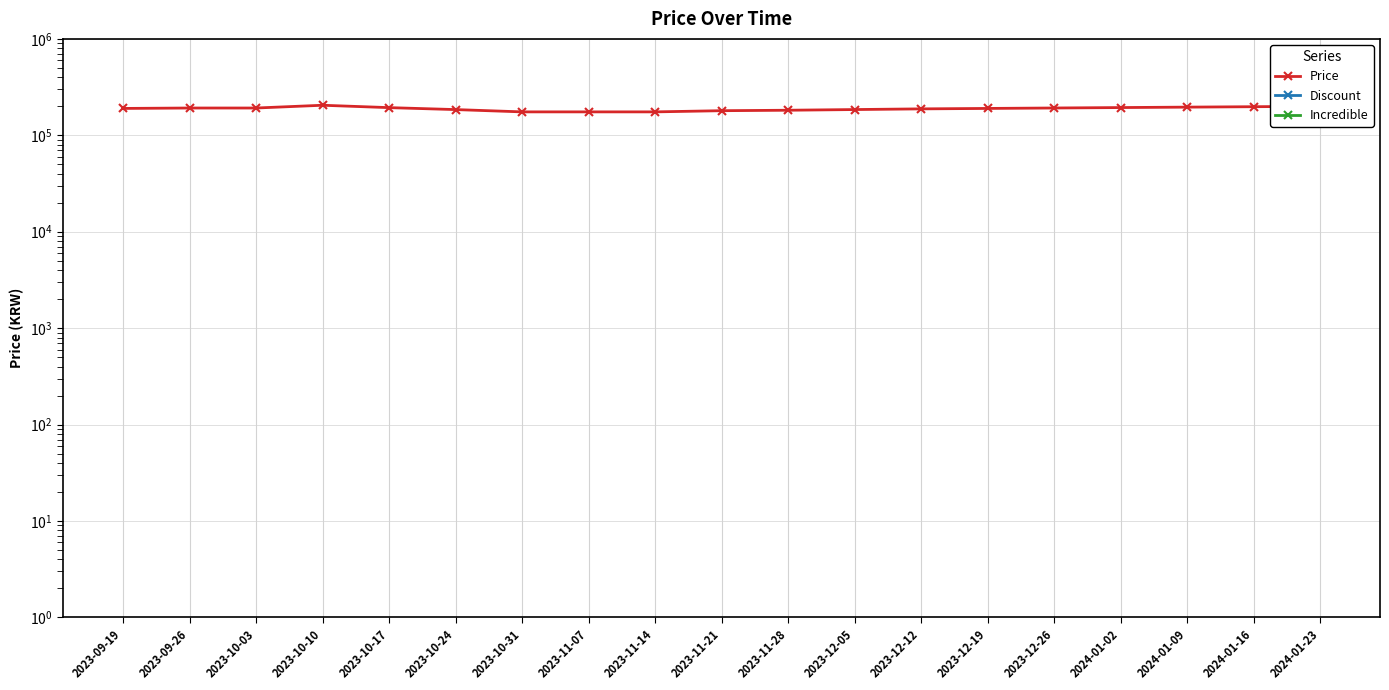

True or false: Incredible and Price intersect in this chart.

False